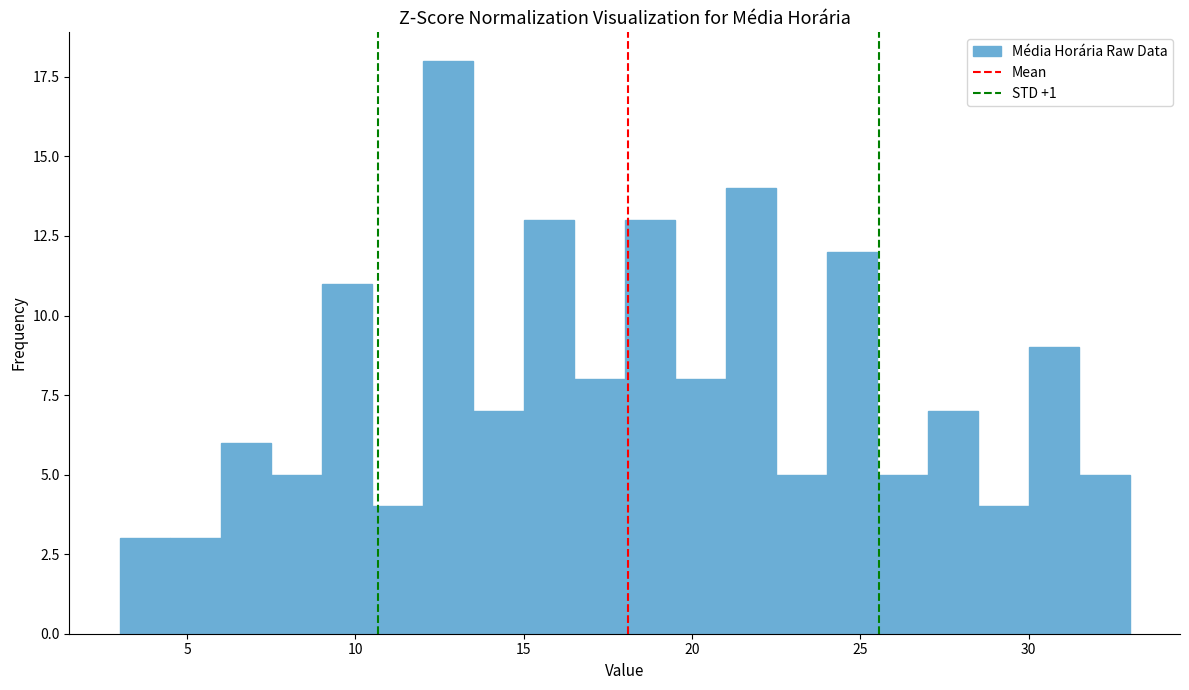

Read against the x-axis, roughly where is the centre of the tallest bar?

13.0